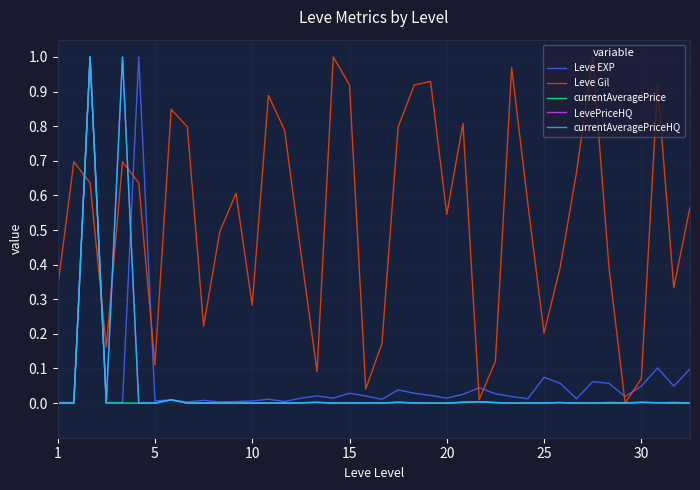

Reading right to left, transcribe all the data shown in this chart.

Leve EXP: 0.1	0.0	0.1	0.0	0.0	0.1	0.1	0.0	0.1	0.1	0.0	0.0	0.0	0.0	0.0	0.0	0.0	0.0	0.0	0.0	0.0	0.0	0.0	0.0	0.0	0.0	0.0	0.0	0.0	0.0	0.0	0.0	0.0	0.0	1.0	0.0	0.0	1.0	0.0	0.0
Leve Gil: 0.6	0.3	0.9	0.1	0.0	0.4	1.0	0.7	0.4	0.2	0.6	1.0	0.1	0.0	0.8	0.5	0.9	0.9	0.8	0.2	0.0	0.9	1.0	0.1	0.4	0.8	0.9	0.3	0.6	0.5	0.2	0.8	0.8	0.1	0.6	0.7	0.2	0.6	0.7	0.3
currentAveragePrice: 0.0	0.0	0.0	0.0	0.0	0.0	0.0	0.0	0.0	0.0	0.0	0.0	0.0	0.0	0.0	0.0	0.0	0.0	0.0	0.0	0.0	0.0	0.0	0.0	0.0	0.0	0.0	0.0	0.0	0.0	0.0	0.0	0.0	0.0	0.0	0.0	0.0	1.0	0.0	0.0
LevePriceHQ: 0.0	0.0	0.0	0.0	0.0	0.0	0.0	0.0	0.0	0.0	0.0	0.0	0.0	0.0	0.0	0.0	0.0	0.0	0.0	0.0	0.0	0.0	0.0	0.0	0.0	0.0	0.0	0.0	0.0	0.0	0.0	0.0	0.0	0.0	0.0	1.0	0.0	1.0	0.0	0.0
currentAveragePriceHQ: 0.0	0.0	0.0	0.0	0.0	0.0	0.0	0.0	0.0	0.0	0.0	0.0	0.0	0.0	0.0	0.0	0.0	0.0	0.0	0.0	0.0	0.0	0.0	0.0	0.0	0.0	0.0	0.0	0.0	0.0	0.0	0.0	0.0	0.0	0.0	1.0	0.0	1.0	0.0	0.0